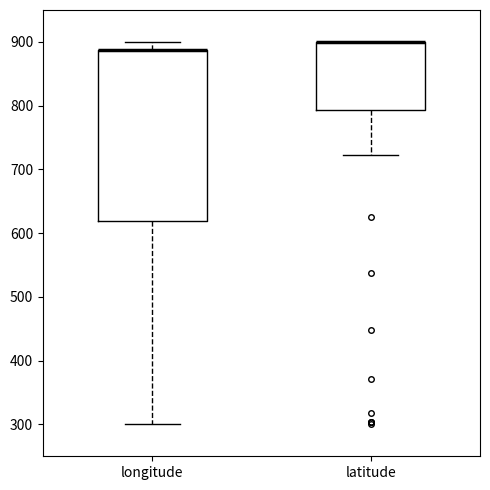

Reading left to right, transcribe this box plot: for each box, give where its median line is, the range the box spans, and where its two whiskers end, as read against the y-axis. The values are not printed on the chart, so give them approximately, as read against the axis.

longitude: median 890 (drawn on the box's upper edge), box 620 to 890, whiskers 300 to 900
latitude: median 900 (drawn on the box's upper edge), box 790 to 900, whiskers 720 to 900